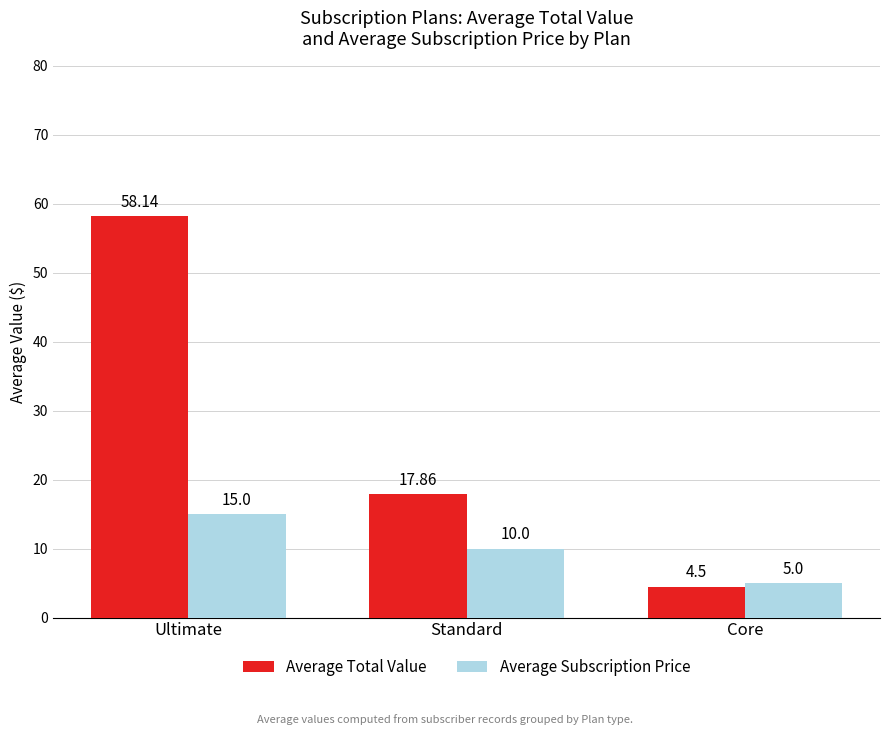

What is the difference between the highest and lowest values at Core?

0.5